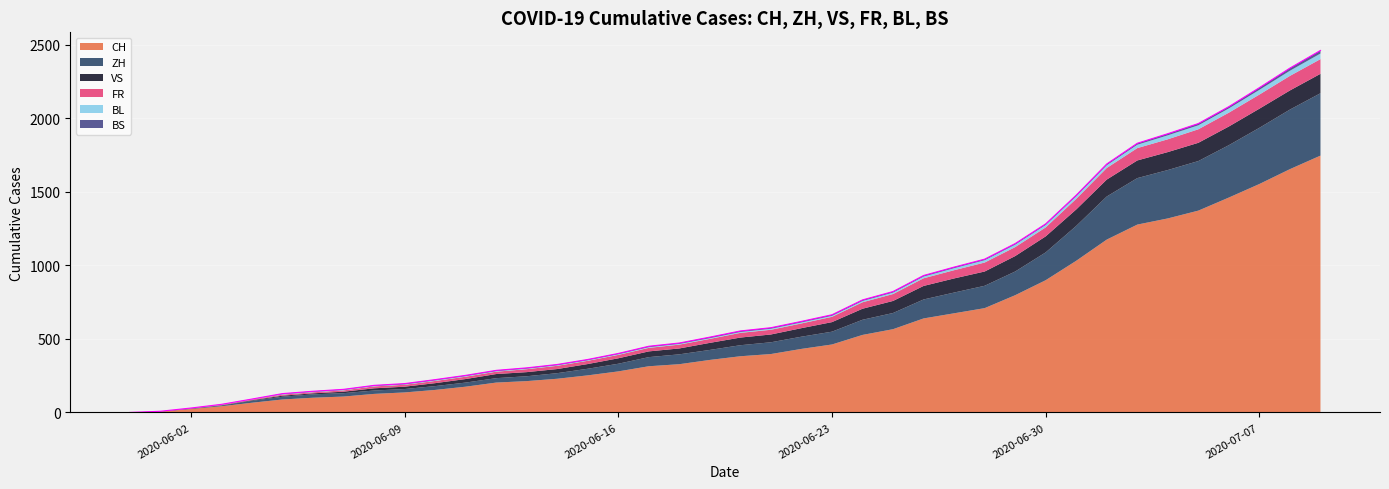

True or false: BL and BS intersect in this chart.

True